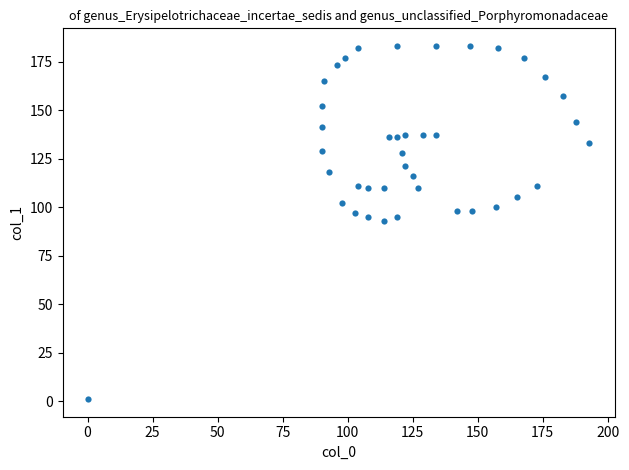

What is the range of X values (max minus min)?

193